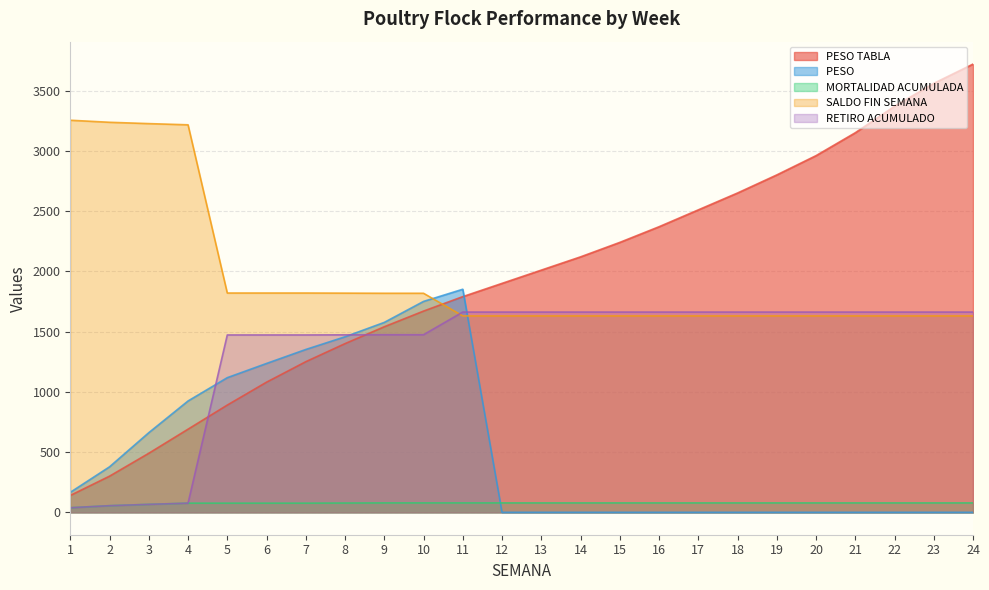

At which label does SALDO FIN SEMANA reach its peak?

1